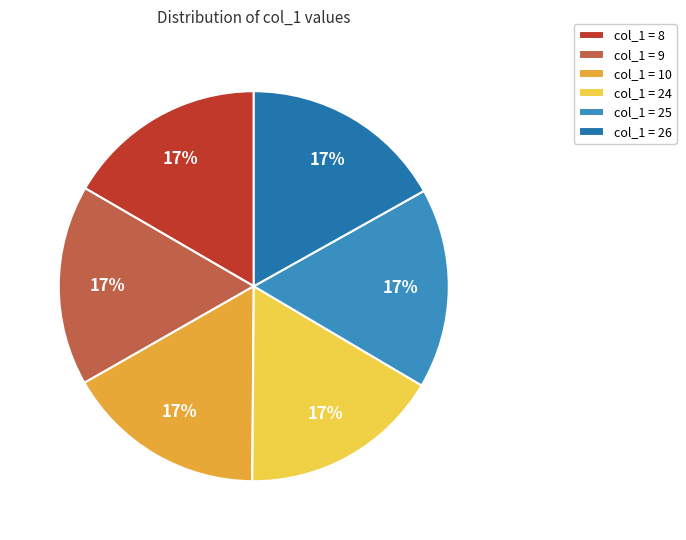

True or false: col_1 = 8 accounts for 5% of the total.

False